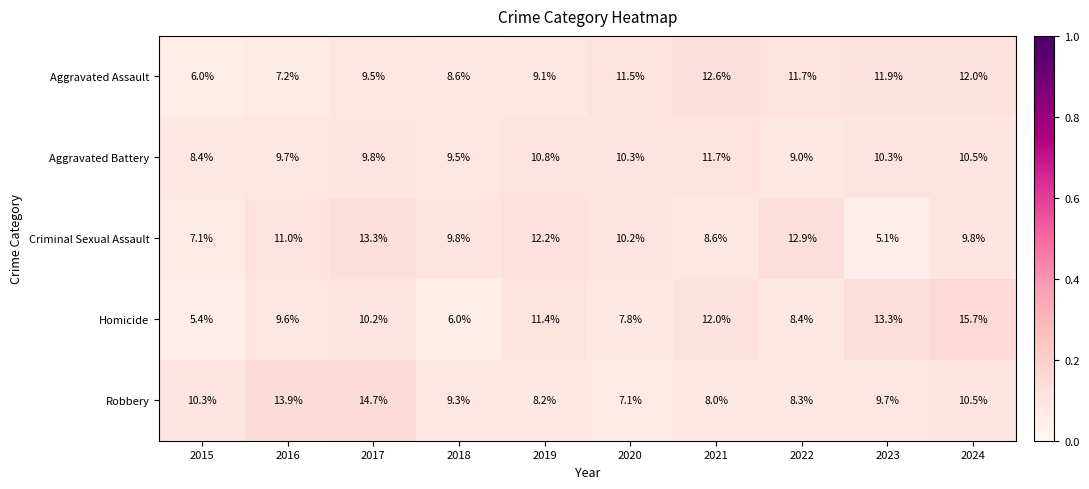

What is the smallest value displayed?

5.1